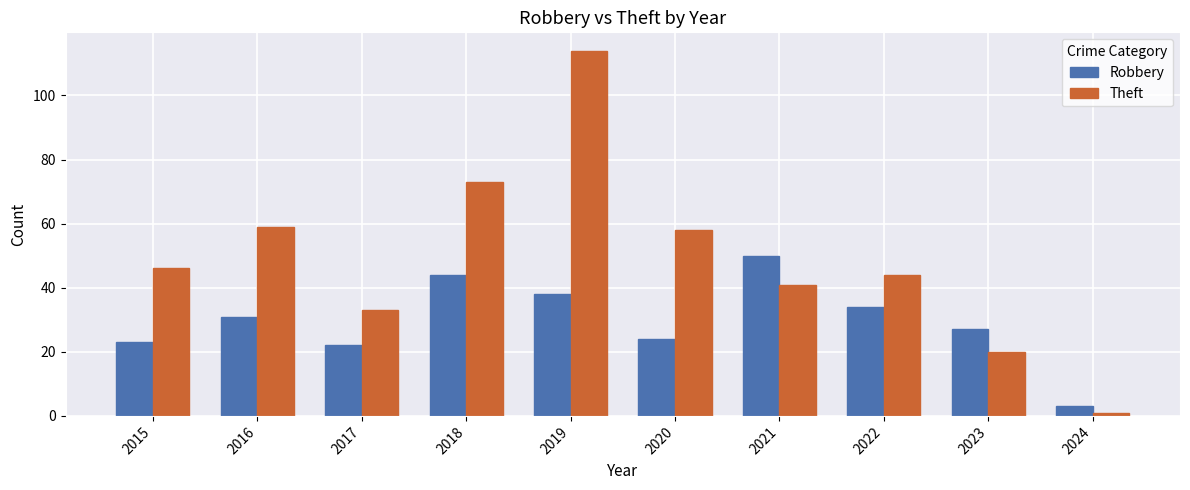

At 2020, list the series in order from smallest to largest.

Robbery, Theft